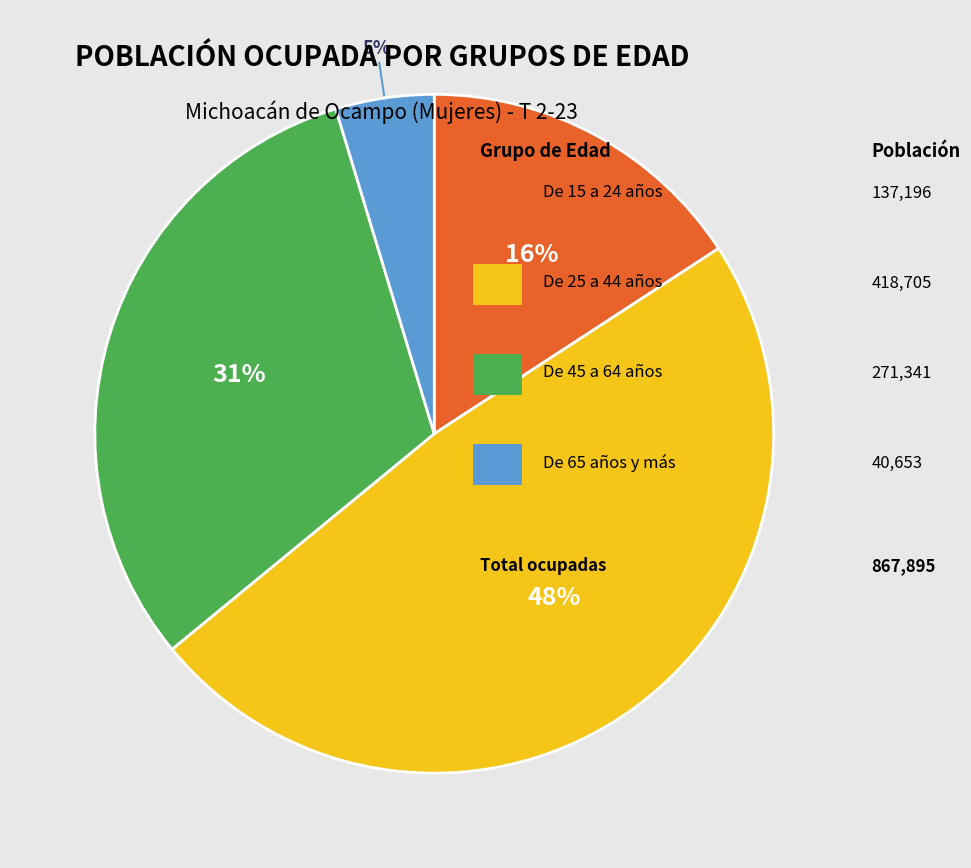

Count the number of slices in the pie.

4